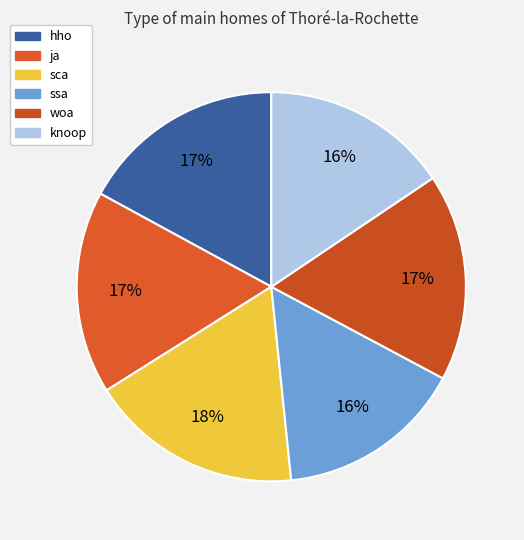

Which category has the smallest portion of the pie?

ssa